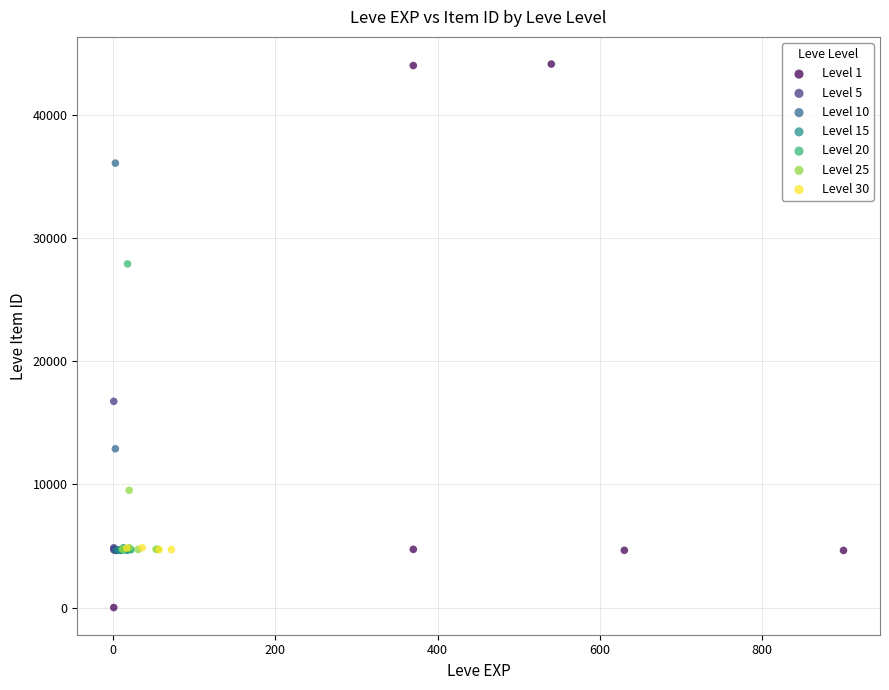

Which series reaches the minimum Y coordinate?

Level 1